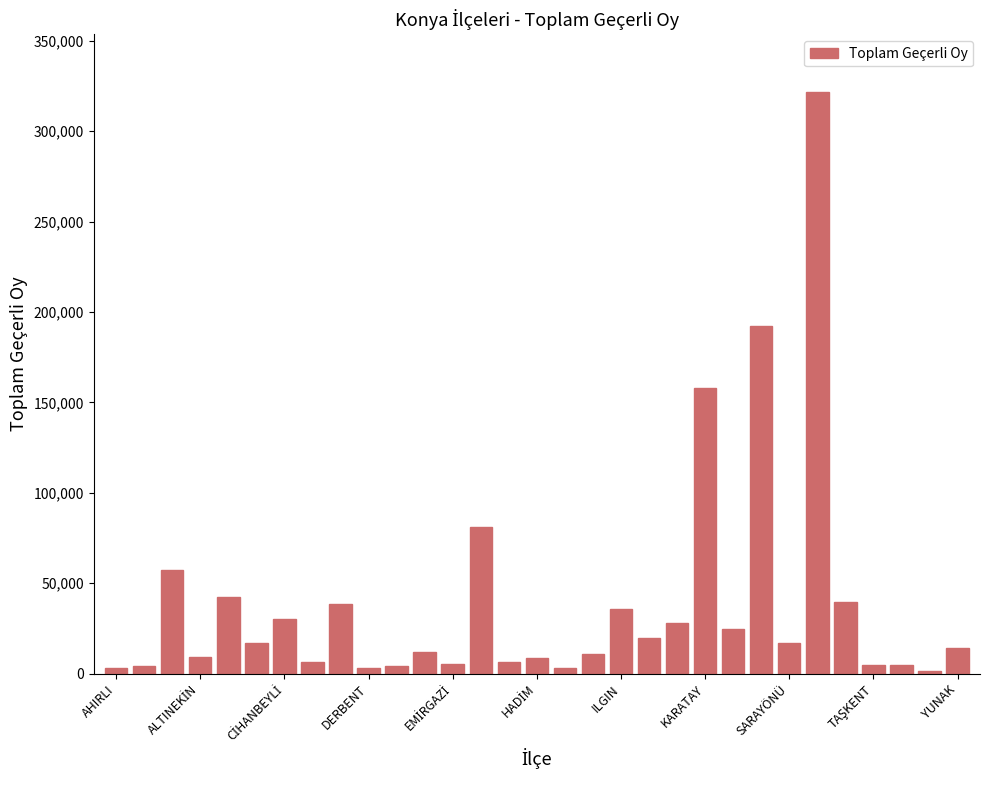

What is the sum of all values?

1204218